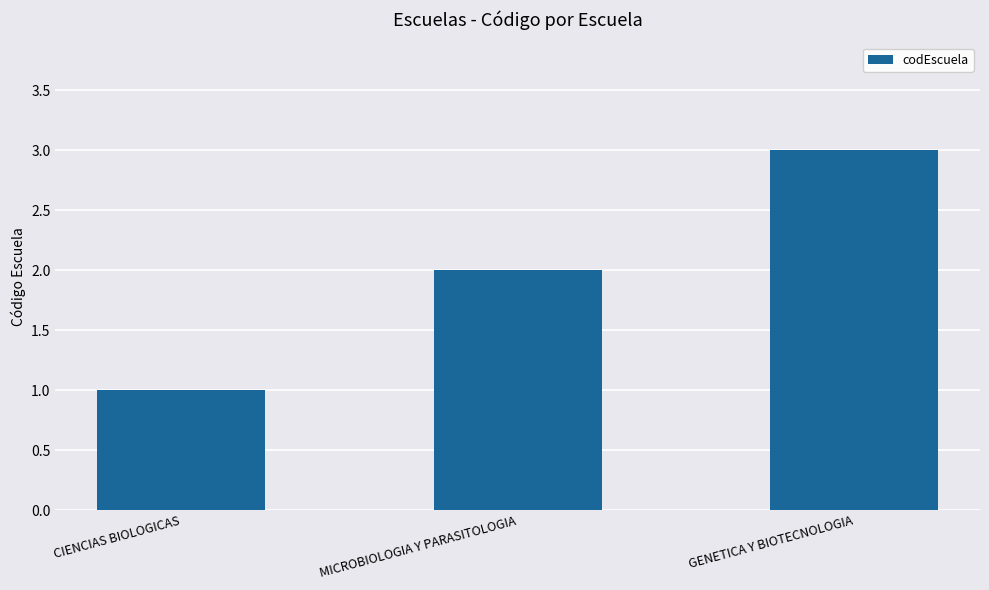

Reading left to right, transcribe all the data shown in this chart.

1	2	3